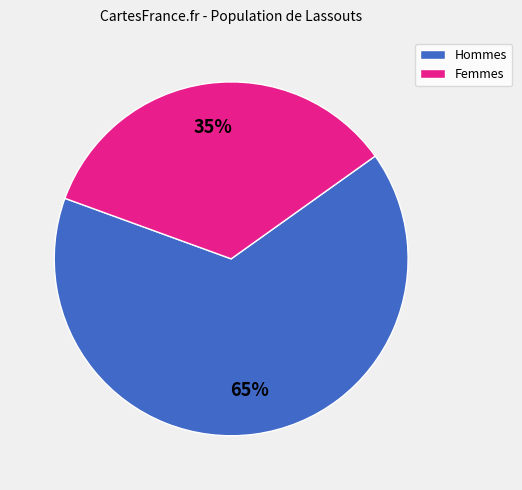

Count the number of slices in the pie.

2